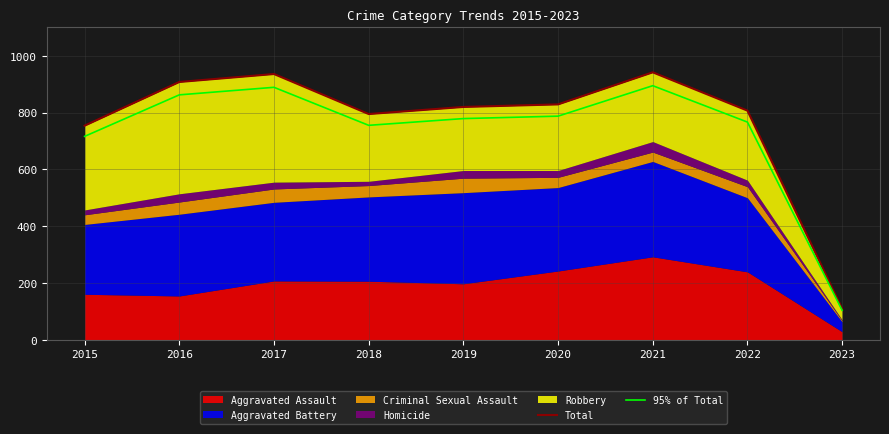

What is the sum of all 95% of Total values?

6555.0